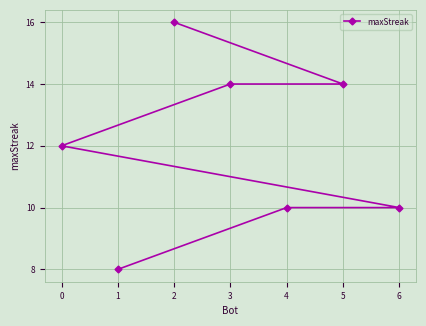

What is the difference between the values at 2 and 0?

4